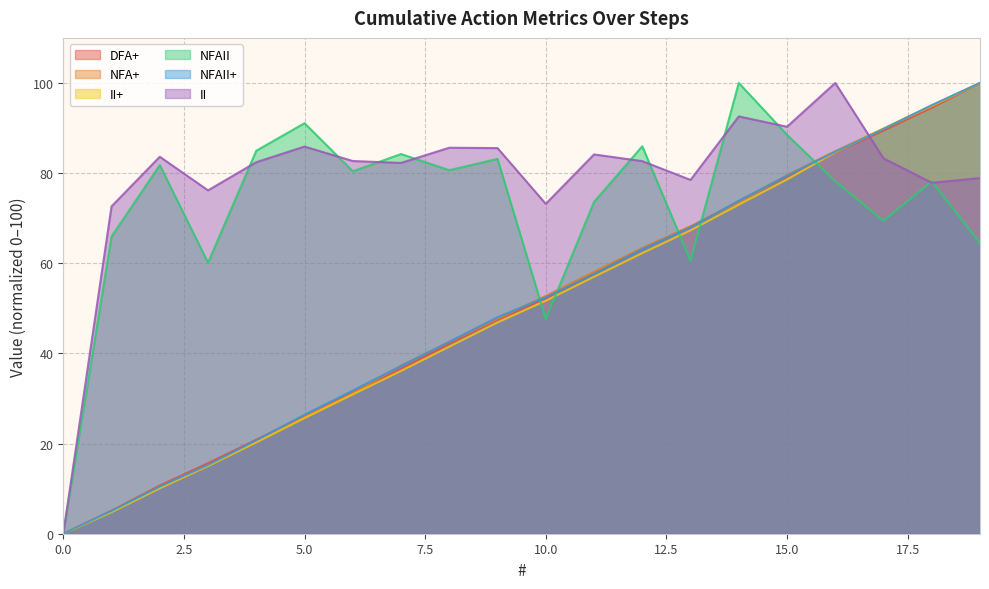

How many series are shown in this chart?

6